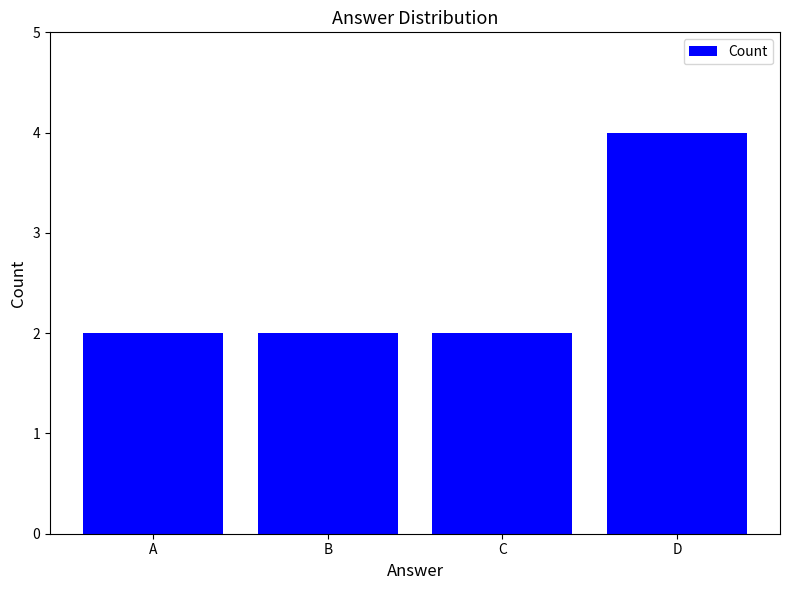

Count the number of categories in the chart.

4